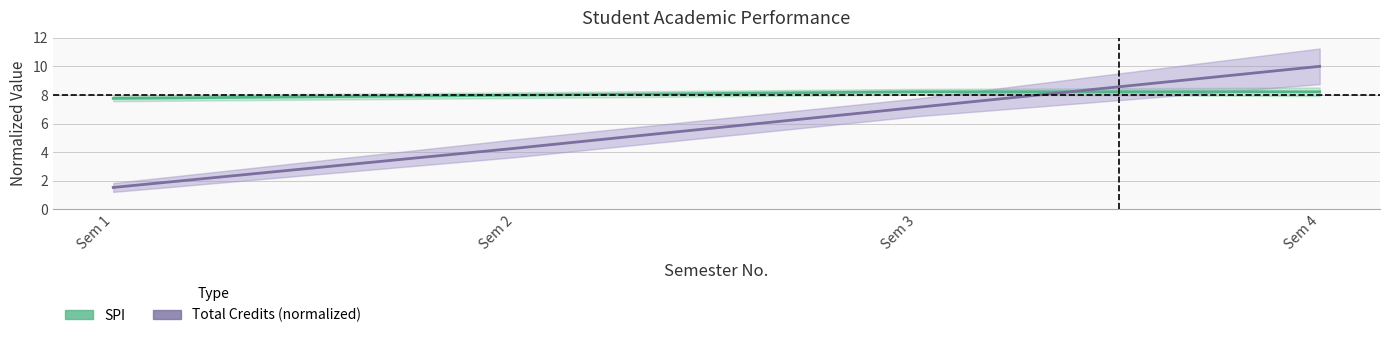

What is the value of the Total Credits (normalized) point at the 3rd from the left?

7.1